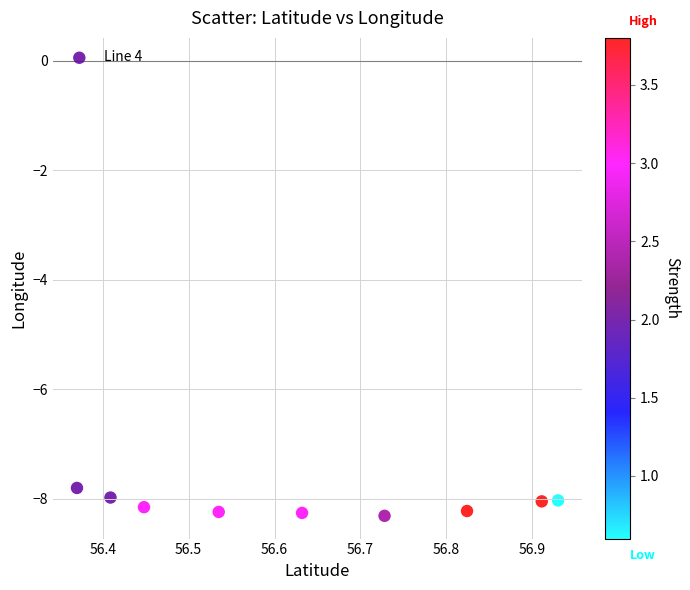

What is the average X value?

56.6